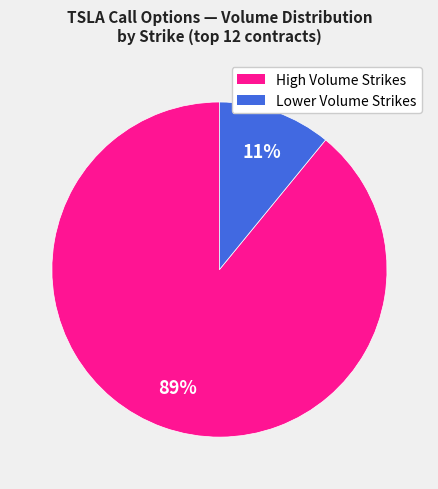

Is there any slice that represents more than half of the pie?

Yes